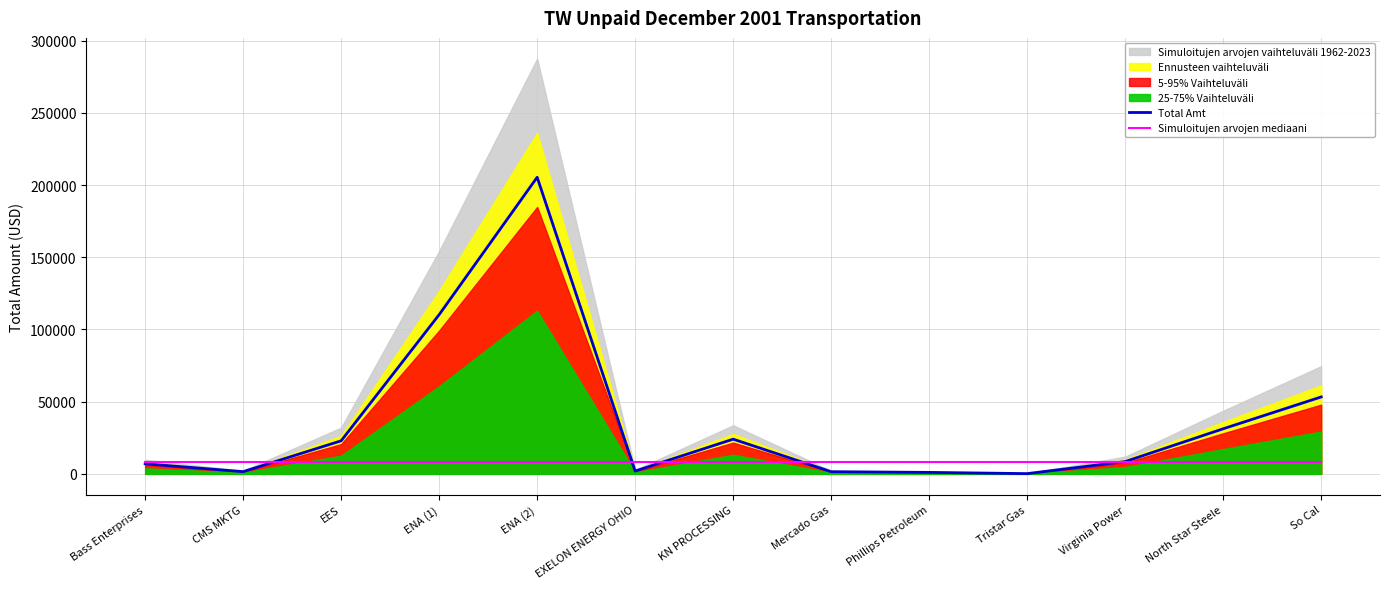

What is the maximum value shown in the chart?

205344.0